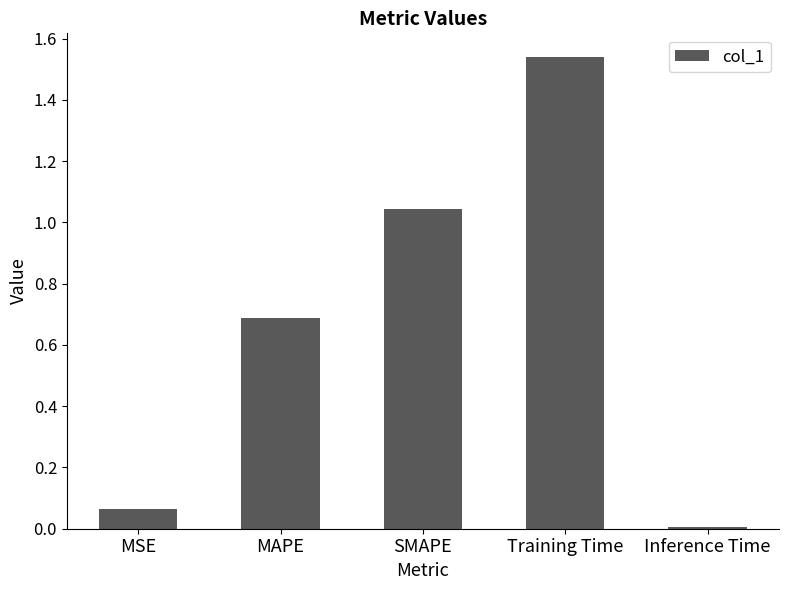

The chart shows a value of 0.6 at SMAPE. True or false?

False